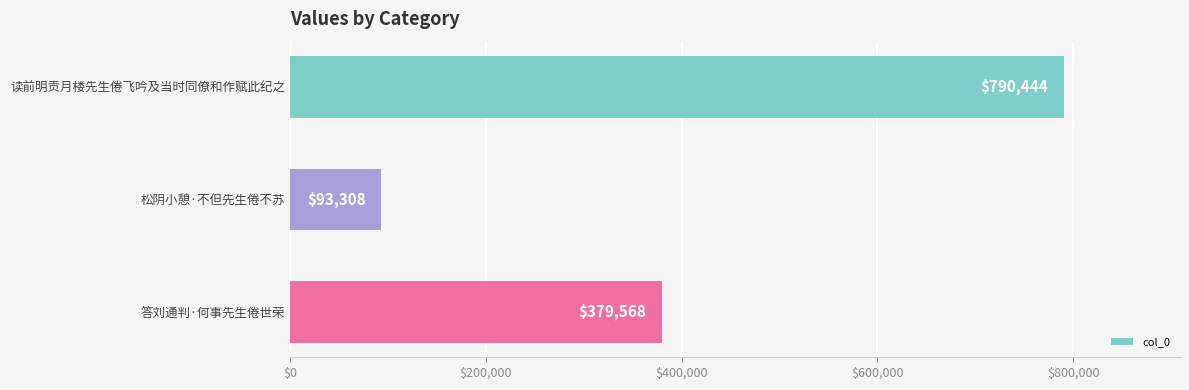

What is the label of the 3rd bar from the top?

答刘通判·何事先生倦世荣